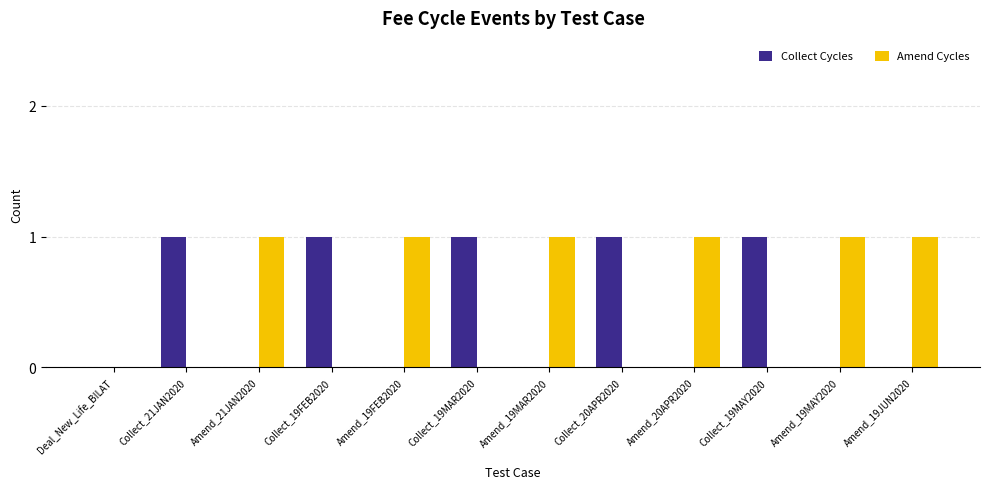

Is the value of Amend Cycles at Amend_20APR2020 greater than the value of Collect Cycles at Amend_19MAR2020?

Yes